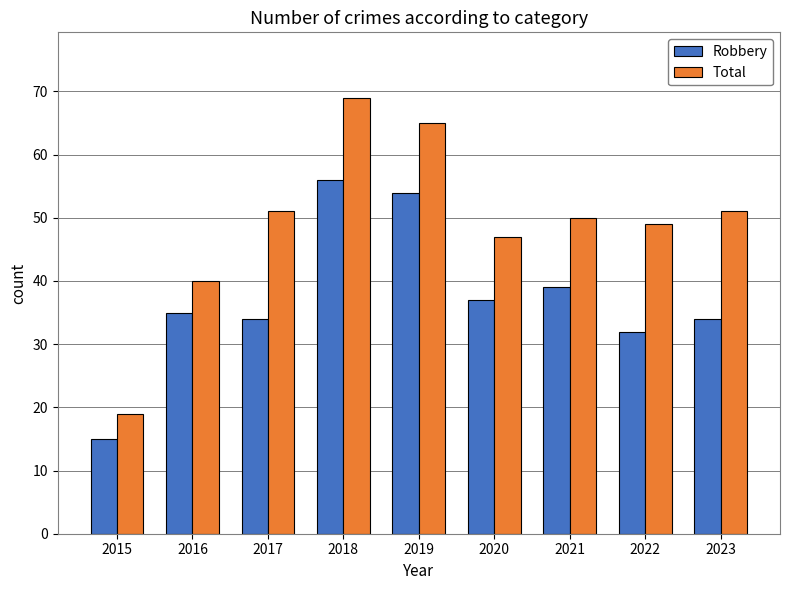

Are the bars grouped side by side (vs. stacked)?

Yes